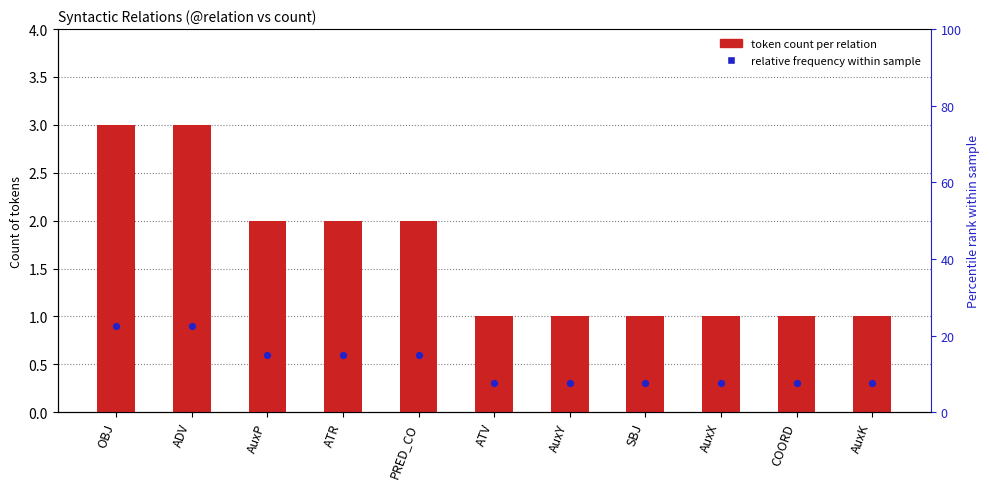

What are all the series names shown in the legend?

token count per relation, relative frequency within sample